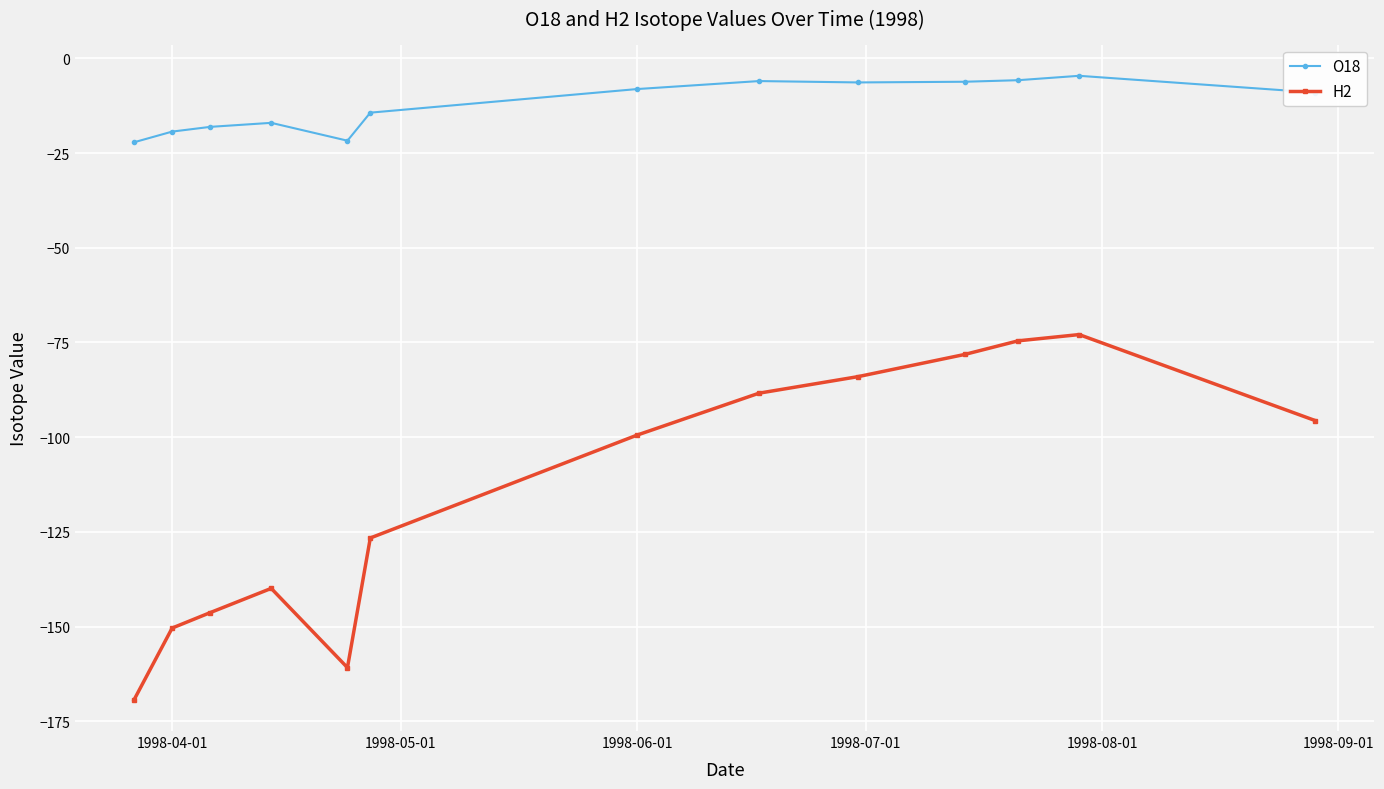

True or false: O18 and H2 cross at least once.

False